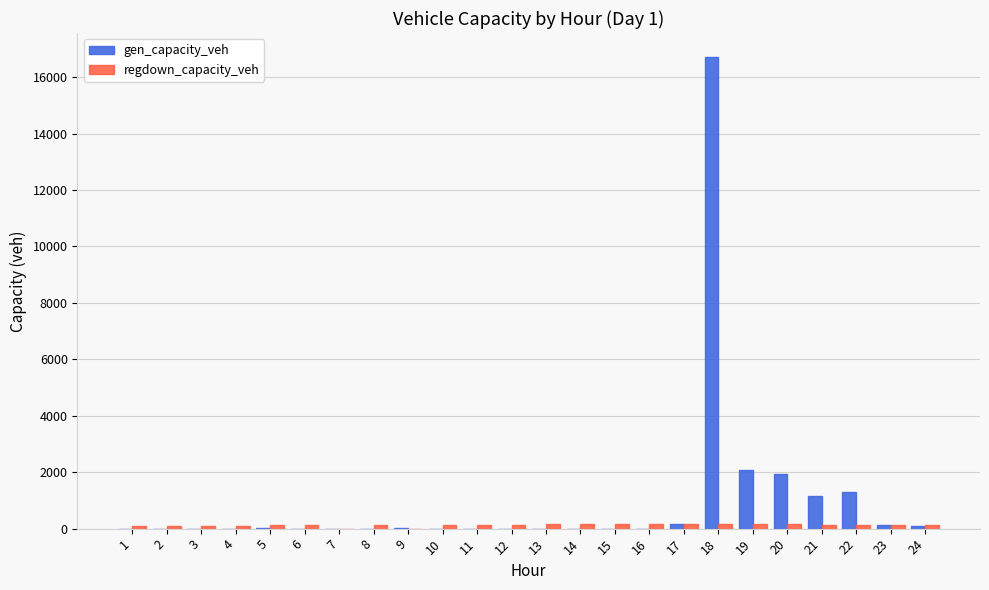

The gen_capacity_veh series shows 1920.0 at 20. True or false?

True